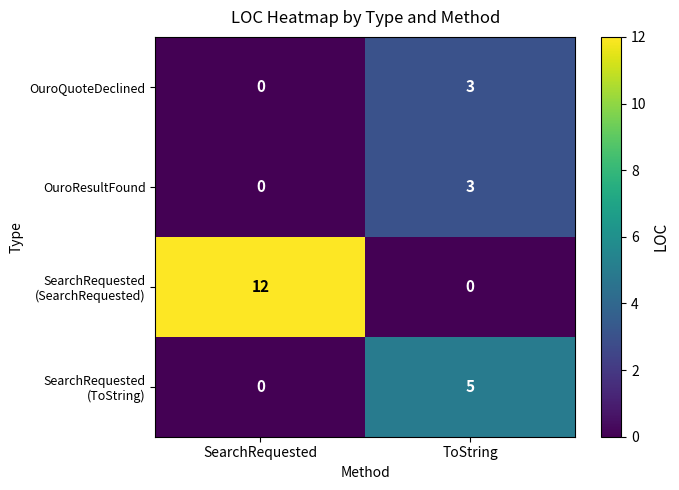

Is it true that OuroResultFound equals 1 at ToString?

False